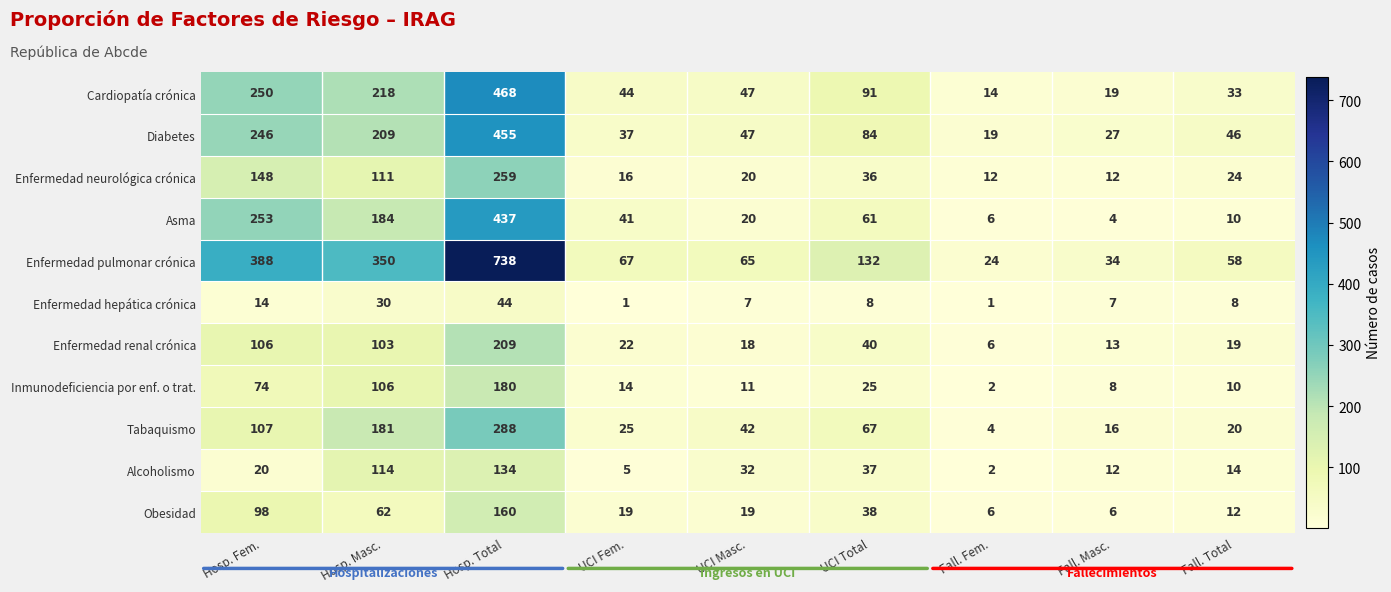

Rank the series by their maximum value, from lowest to highest.

Enfermedad hepática crónica, Alcoholismo, Obesidad, Inmunodeficiencia por enf. o trat., Enfermedad renal crónica, Enfermedad neurológica crónica, Tabaquismo, Asma, Diabetes, Cardiopatía crónica, Enfermedad pulmonar crónica